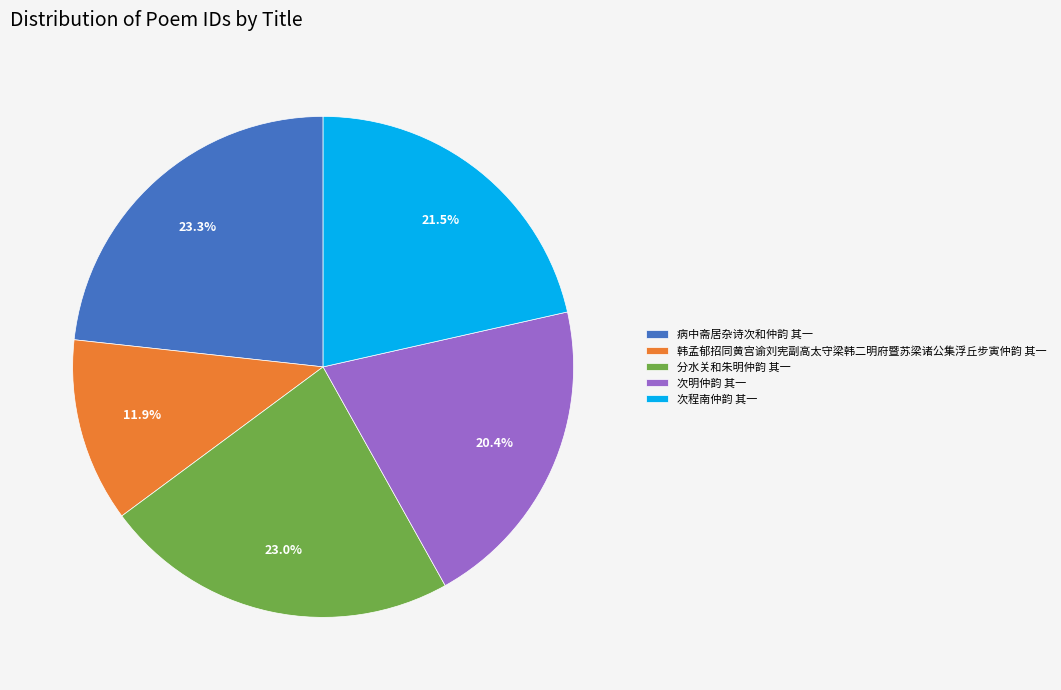

What is the smallest slice in the pie chart?

韩孟郁招同黄宫谕刘宪副高太守梁韩二明府暨苏梁诸公集浮丘步寅仲韵 其一